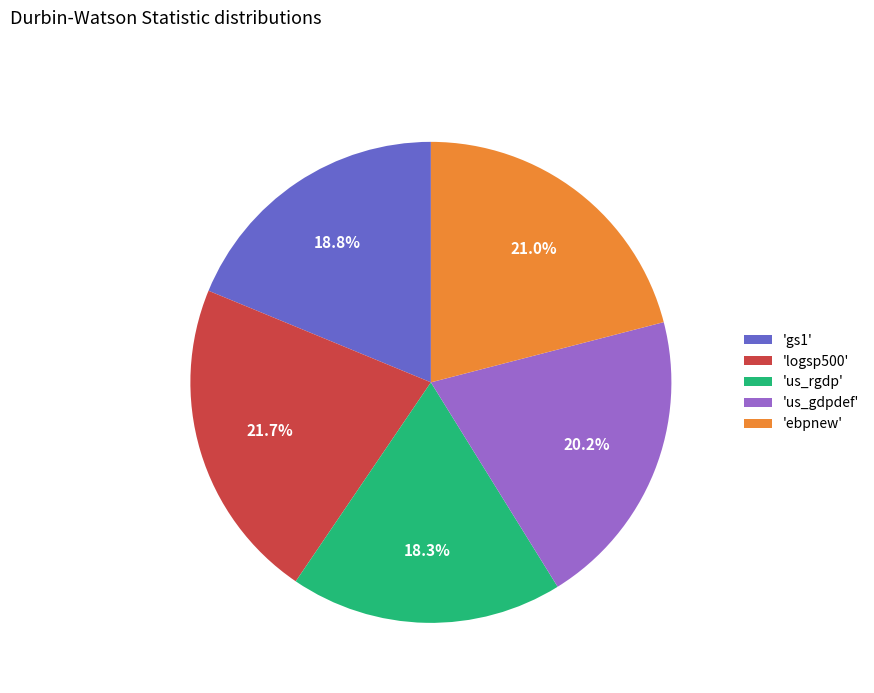

Is there any slice that represents more than half of the pie?

No